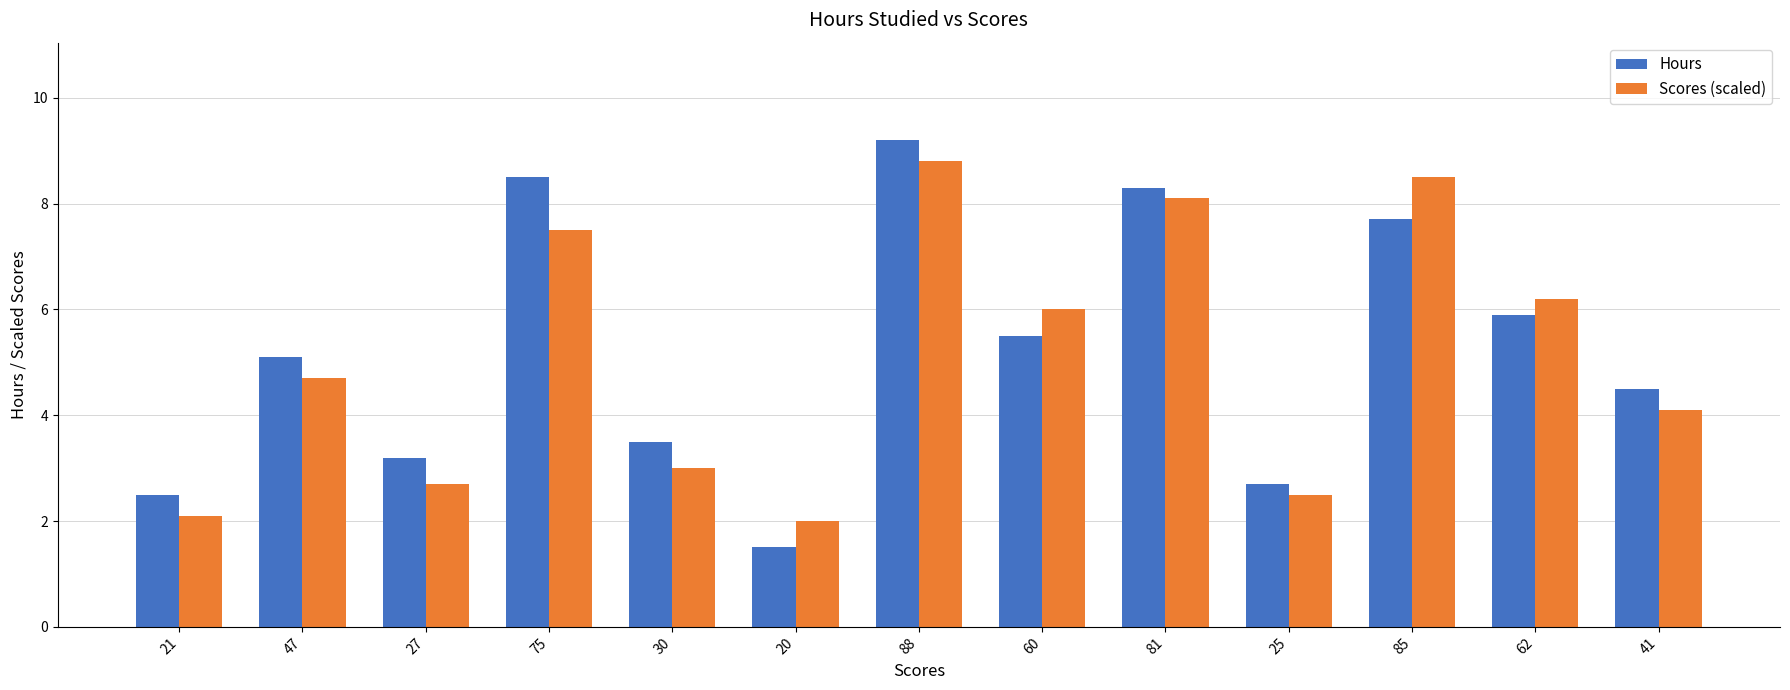

What is the label of the 2nd bar from the right?

62